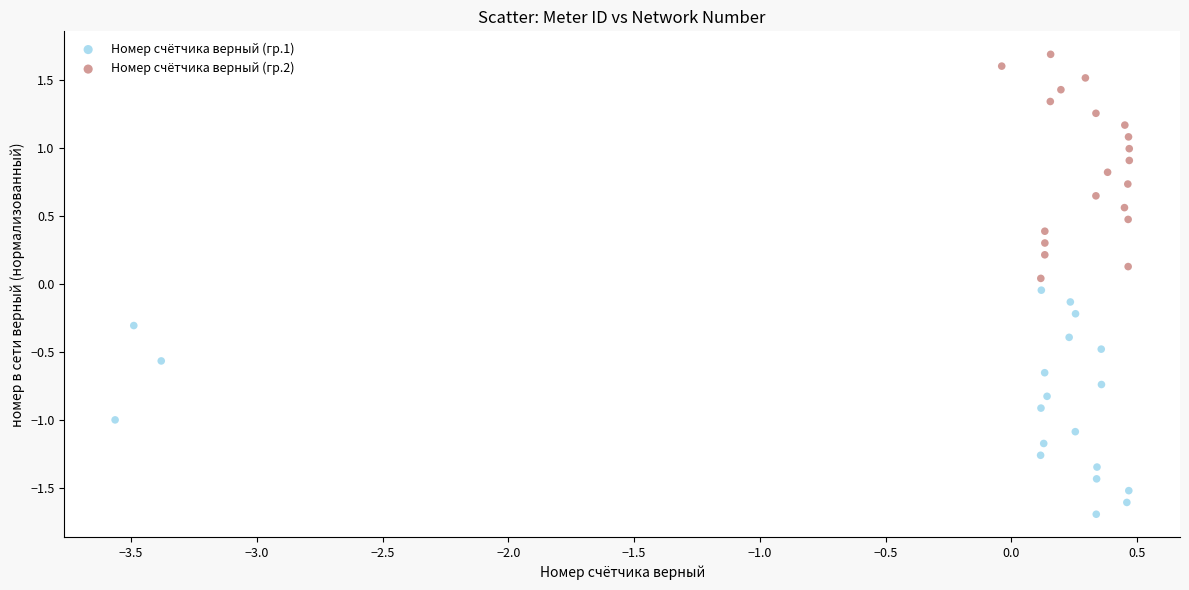

Which series reaches the maximum Y coordinate?

Номер счётчика верный (гр.2)